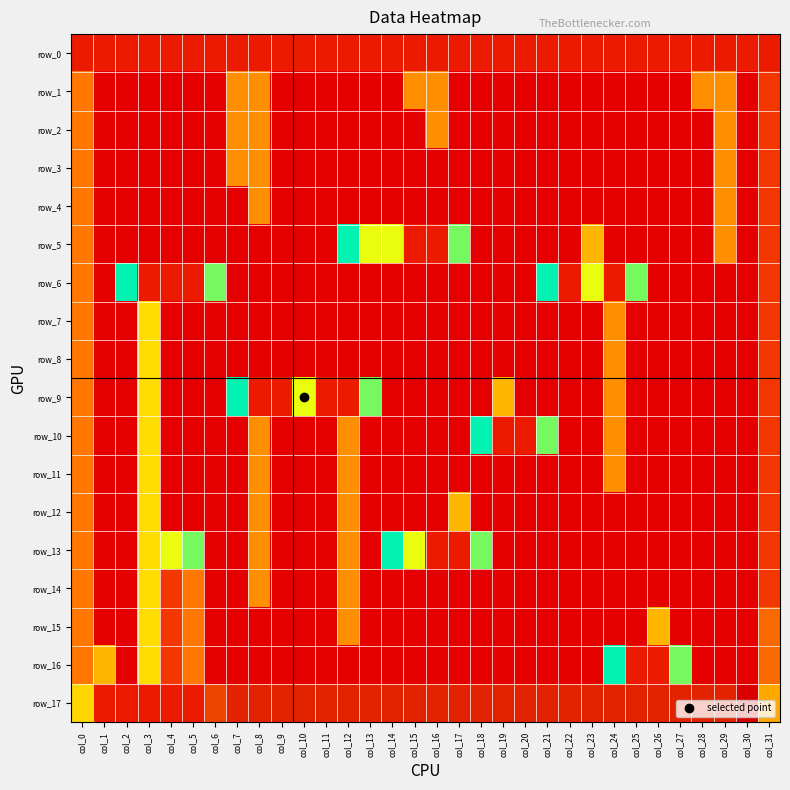

Reading right to left, transcribe all the data shown in this chart.

row_0: 1	1	1	1	1	1	1	1	1	1	1	1	1	1	1	1	1	1	1	1	1	1	1	1	1	1	1	1	1	1	1	1
row_1: 2	0	14	14	0	0	0	0	0	0	0	0	0	0	0	14	14	0	0	0	0	0	0	14	14	0	0	0	0	0	0	4
row_2: 2	0	14	0	0	0	0	0	0	0	0	0	0	0	0	14	0	0	0	0	0	0	0	14	14	0	0	0	0	0	0	4
row_3: 2	0	14	0	0	0	0	0	0	0	0	0	0	0	0	0	0	0	0	0	0	0	0	14	14	0	0	0	0	0	0	4
row_4: 2	0	14	0	0	0	0	0	0	0	0	0	0	0	0	0	0	0	0	0	0	0	0	14	0	0	0	0	0	0	0	4
row_5: 2	0	14	0	0	0	0	0	13	0	0	0	0	0	10	1	1	11	11	9	0	0	0	0	0	0	0	0	0	0	0	4
row_6: 2	0	0	0	0	0	10	1	11	1	9	0	0	0	0	0	0	0	0	0	0	0	0	0	0	10	1	1	1	9	0	4
row_7: 2	0	0	0	0	0	0	14	0	0	0	0	0	0	0	0	0	0	0	0	0	0	0	0	0	0	0	0	12	0	0	4
row_8: 2	0	0	0	0	0	0	14	0	0	0	0	0	0	0	0	0	0	0	0	0	0	0	0	0	0	0	0	12	0	0	4
row_9: 2	0	0	0	0	0	0	14	0	0	0	0	13	0	0	0	0	0	10	1	1	11	1	1	9	0	0	0	12	0	0	4
row_10: 2	0	0	0	0	0	0	14	0	0	10	1	1	9	0	0	0	0	0	14	0	0	0	14	0	0	0	0	12	0	0	4
row_11: 2	0	0	0	0	0	0	14	0	0	0	0	0	0	0	0	0	0	0	14	0	0	0	14	0	0	0	0	12	0	0	4
row_12: 2	0	0	0	0	0	0	0	0	0	0	0	0	0	13	0	0	0	0	14	0	0	0	14	0	0	0	0	12	0	0	4
row_13: 2	0	0	0	0	0	0	0	0	0	0	0	0	10	1	1	11	9	0	14	0	0	0	14	0	0	8	7	12	0	0	4
row_14: 2	0	0	0	0	0	0	0	0	0	0	0	0	0	0	0	0	0	0	14	0	0	0	14	0	0	4	2	12	0	0	4
row_15: 15	0	0	0	0	13	0	0	0	0	0	0	0	0	0	0	0	0	0	14	0	0	0	0	0	0	4	2	12	0	0	4
row_16: 15	0	0	0	10	1	1	9	0	0	0	0	0	0	0	0	0	0	0	0	0	0	0	0	0	0	4	2	12	0	13	4
row_17: 5	18	17	17	17	17	17	17	17	17	17	17	17	17	17	17	17	17	17	17	17	17	17	17	17	16	1	1	1	1	1	6